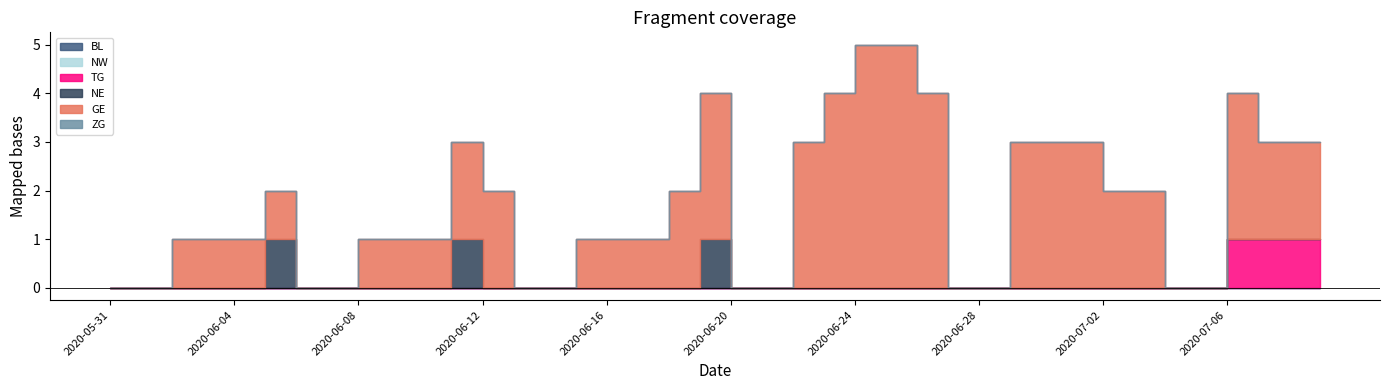

Reading left to right, list all the values displayed in this chart.

BL: 2020-05-31=0	2020-06-01=0	2020-06-02=0	2020-06-03=0	2020-06-04=0	2020-06-05=0	2020-06-06=0	2020-06-07=0	2020-06-08=0	2020-06-09=0	2020-06-10=0	2020-06-11=0	2020-06-12=0	2020-06-13=0	2020-06-14=0	2020-06-15=0	2020-06-16=0	2020-06-17=0	2020-06-18=0	2020-06-19=0	2020-06-20=0	2020-06-21=0	2020-06-22=0	2020-06-23=0	2020-06-24=0	2020-06-25=0	2020-06-26=0	2020-06-27=0	2020-06-28=0	2020-06-29=0	2020-06-30=0	2020-07-01=0	2020-07-02=0	2020-07-03=0	2020-07-04=0	2020-07-05=0	2020-07-06=0	2020-07-07=0	2020-07-08=0	2020-07-09=0
TG: 2020-05-31=0	2020-06-01=0	2020-06-02=0	2020-06-03=0	2020-06-04=0	2020-06-05=0	2020-06-06=0	2020-06-07=0	2020-06-08=0	2020-06-09=0	2020-06-10=0	2020-06-11=0	2020-06-12=0	2020-06-13=0	2020-06-14=0	2020-06-15=0	2020-06-16=0	2020-06-17=0	2020-06-18=0	2020-06-19=0	2020-06-20=0	2020-06-21=0	2020-06-22=0	2020-06-23=0	2020-06-24=0	2020-06-25=0	2020-06-26=0	2020-06-27=0	2020-06-28=0	2020-06-29=0	2020-06-30=0	2020-07-01=0	2020-07-02=0	2020-07-03=0	2020-07-04=0	2020-07-05=0	2020-07-06=1	2020-07-07=1	2020-07-08=1	2020-07-09=1
ZG: 2020-05-31=0	2020-06-01=0	2020-06-02=0	2020-06-03=0	2020-06-04=0	2020-06-05=0	2020-06-06=0	2020-06-07=0	2020-06-08=0	2020-06-09=0	2020-06-10=0	2020-06-11=0	2020-06-12=0	2020-06-13=0	2020-06-14=0	2020-06-15=0	2020-06-16=0	2020-06-17=0	2020-06-18=0	2020-06-19=0	2020-06-20=0	2020-06-21=0	2020-06-22=0	2020-06-23=0	2020-06-24=0	2020-06-25=0	2020-06-26=0	2020-06-27=0	2020-06-28=0	2020-06-29=0	2020-06-30=0	2020-07-01=0	2020-07-02=0	2020-07-03=0	2020-07-04=0	2020-07-05=0	2020-07-06=0	2020-07-07=0	2020-07-08=0	2020-07-09=0
NW: 2020-05-31=0	2020-06-01=0	2020-06-02=0	2020-06-03=0	2020-06-04=0	2020-06-05=0	2020-06-06=0	2020-06-07=0	2020-06-08=0	2020-06-09=0	2020-06-10=0	2020-06-11=0	2020-06-12=0	2020-06-13=0	2020-06-14=0	2020-06-15=0	2020-06-16=0	2020-06-17=0	2020-06-18=0	2020-06-19=0	2020-06-20=0	2020-06-21=0	2020-06-22=0	2020-06-23=0	2020-06-24=0	2020-06-25=0	2020-06-26=0	2020-06-27=0	2020-06-28=0	2020-06-29=0	2020-06-30=0	2020-07-01=0	2020-07-02=0	2020-07-03=0	2020-07-04=0	2020-07-05=0	2020-07-06=0	2020-07-07=0	2020-07-08=0	2020-07-09=0
NE: 2020-05-31=0	2020-06-01=0	2020-06-02=0	2020-06-03=0	2020-06-04=0	2020-06-05=1	2020-06-06=0	2020-06-07=0	2020-06-08=0	2020-06-09=0	2020-06-10=0	2020-06-11=1	2020-06-12=0	2020-06-13=0	2020-06-14=0	2020-06-15=0	2020-06-16=0	2020-06-17=0	2020-06-18=0	2020-06-19=1	2020-06-20=0	2020-06-21=0	2020-06-22=0	2020-06-23=0	2020-06-24=0	2020-06-25=0	2020-06-26=0	2020-06-27=0	2020-06-28=0	2020-06-29=0	2020-06-30=0	2020-07-01=0	2020-07-02=0	2020-07-03=0	2020-07-04=0	2020-07-05=0	2020-07-06=0	2020-07-07=0	2020-07-08=0	2020-07-09=0
GE: 2020-05-31=0	2020-06-01=0	2020-06-02=1	2020-06-03=1	2020-06-04=1	2020-06-05=1	2020-06-06=0	2020-06-07=0	2020-06-08=1	2020-06-09=1	2020-06-10=1	2020-06-11=2	2020-06-12=2	2020-06-13=0	2020-06-14=0	2020-06-15=1	2020-06-16=1	2020-06-17=1	2020-06-18=2	2020-06-19=3	2020-06-20=0	2020-06-21=0	2020-06-22=3	2020-06-23=4	2020-06-24=5	2020-06-25=5	2020-06-26=4	2020-06-27=0	2020-06-28=0	2020-06-29=3	2020-06-30=3	2020-07-01=3	2020-07-02=2	2020-07-03=2	2020-07-04=0	2020-07-05=0	2020-07-06=3	2020-07-07=2	2020-07-08=2	2020-07-09=2